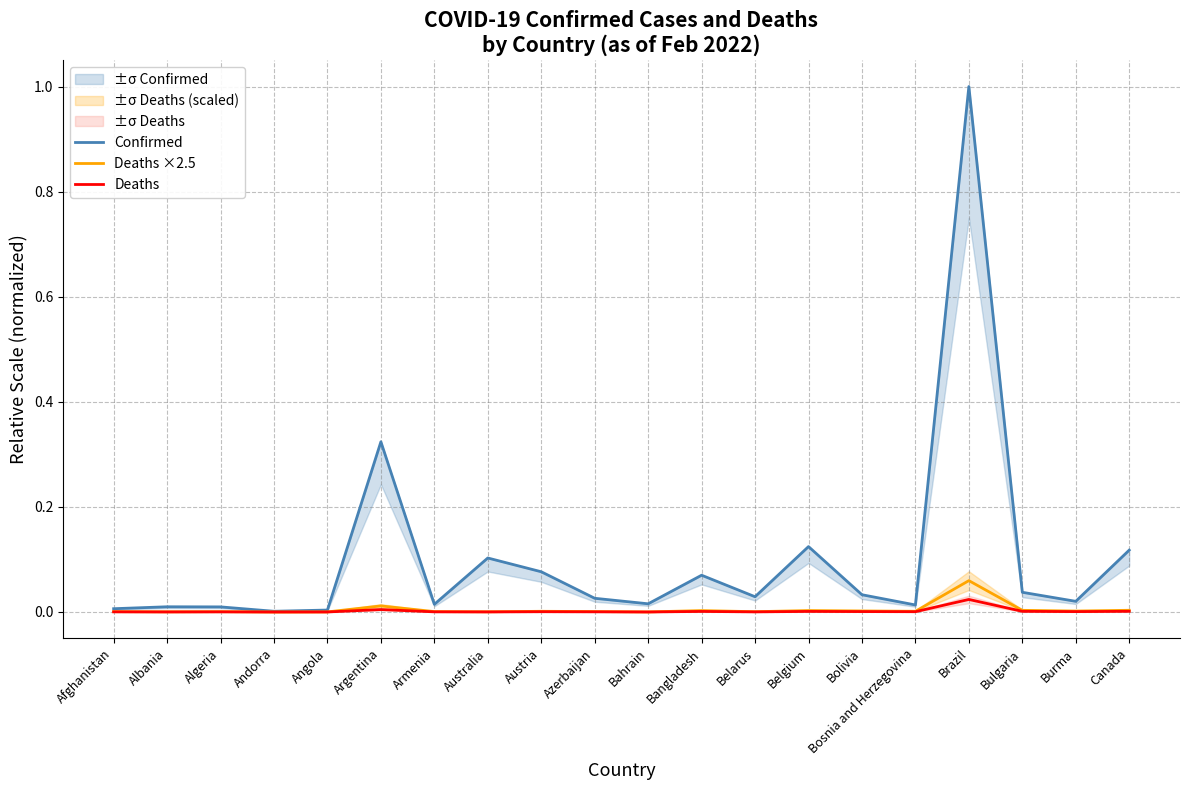

Which category has the lowest value across all series?

Andorra